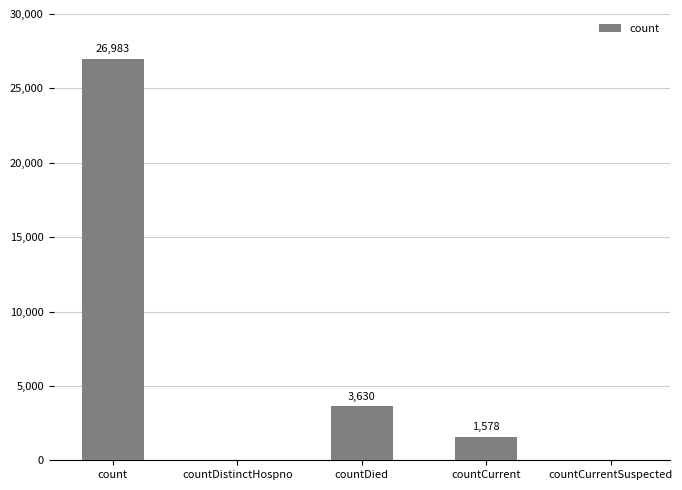

The value at count is 26983. True or false?

True